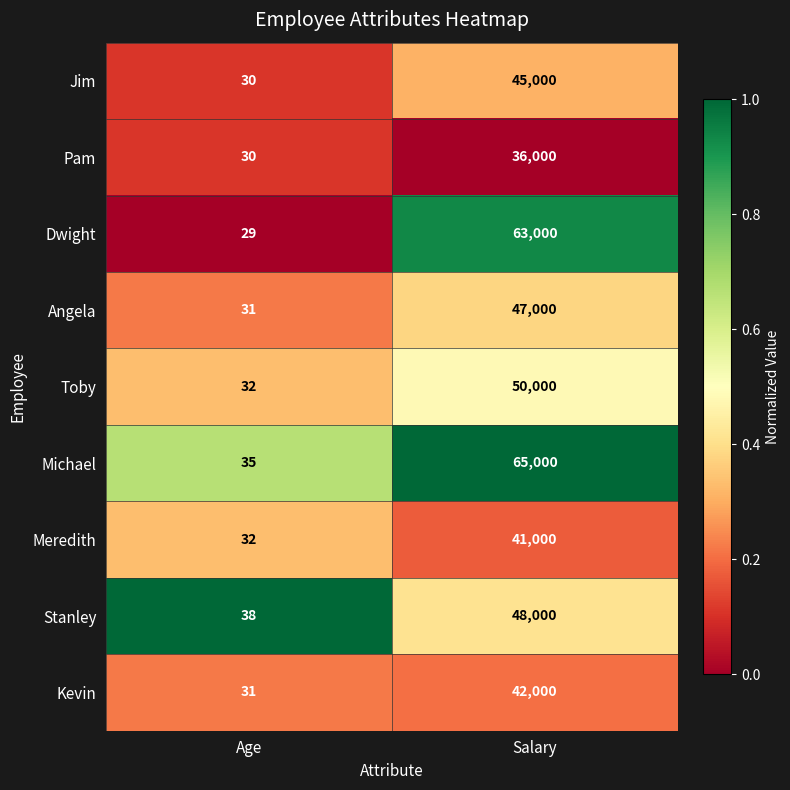

What is the total value across all series at Salary?

437000